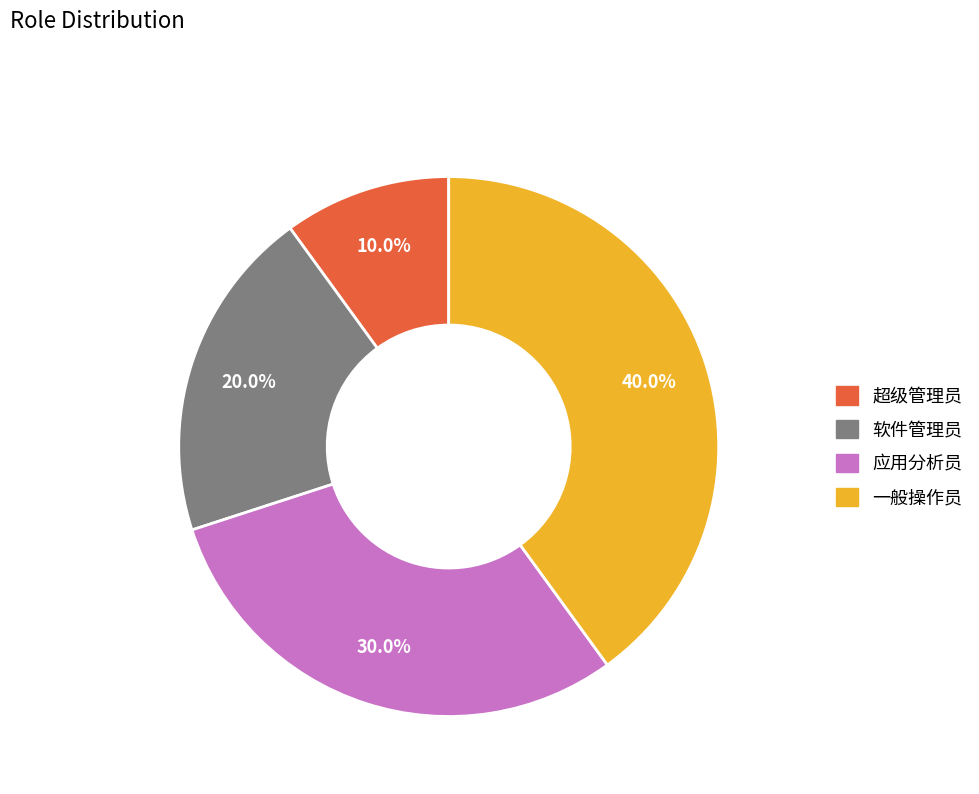

Is it true that 一般操作员 is 28% of the pie?

False